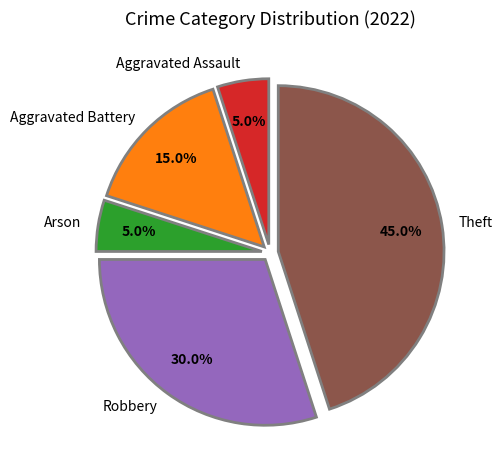

Combined, do Robbery and Aggravated Battery account for over 50%?

No